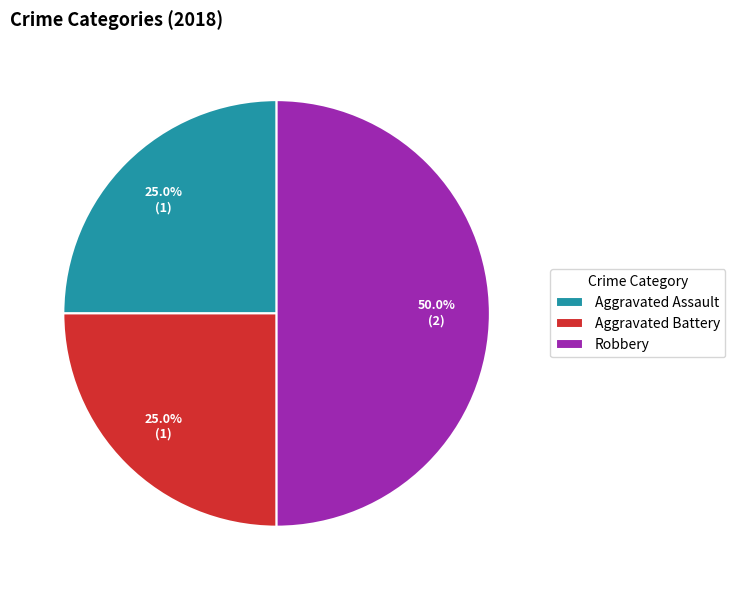

Which has a higher value, Robbery or Aggravated Assault?

Robbery